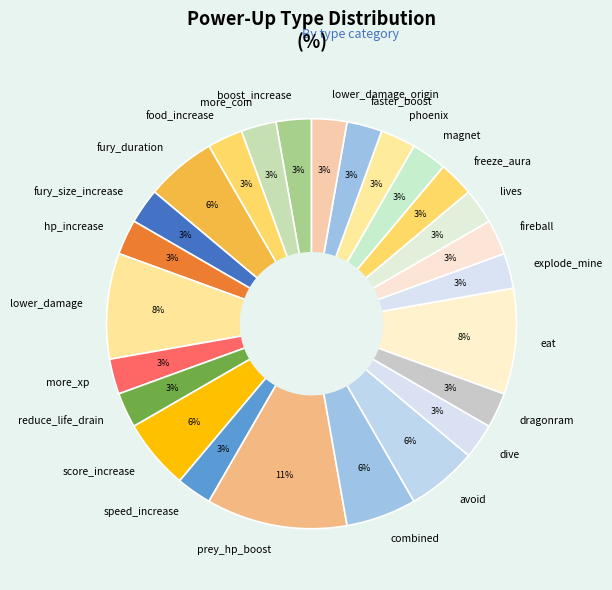

Which category has the biggest portion of the pie?

prey_hp_boost